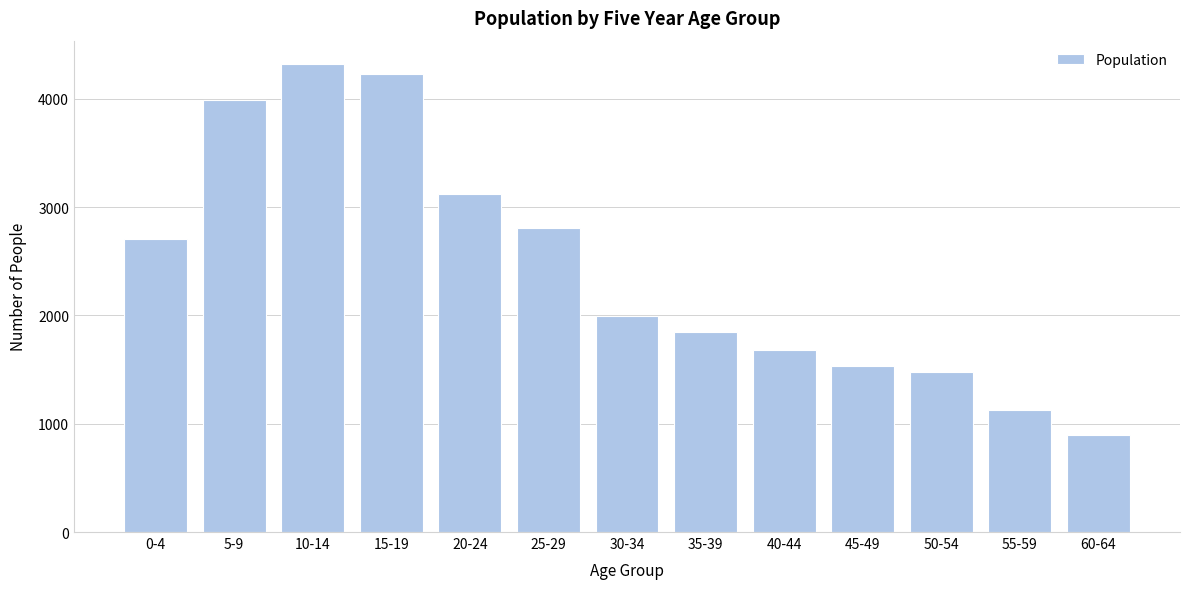

Reading right to left, transcribe all the data shown in this chart.

894	1131	1478	1536	1681	1849	1995	2806	3120	4225	4320	3992	2705